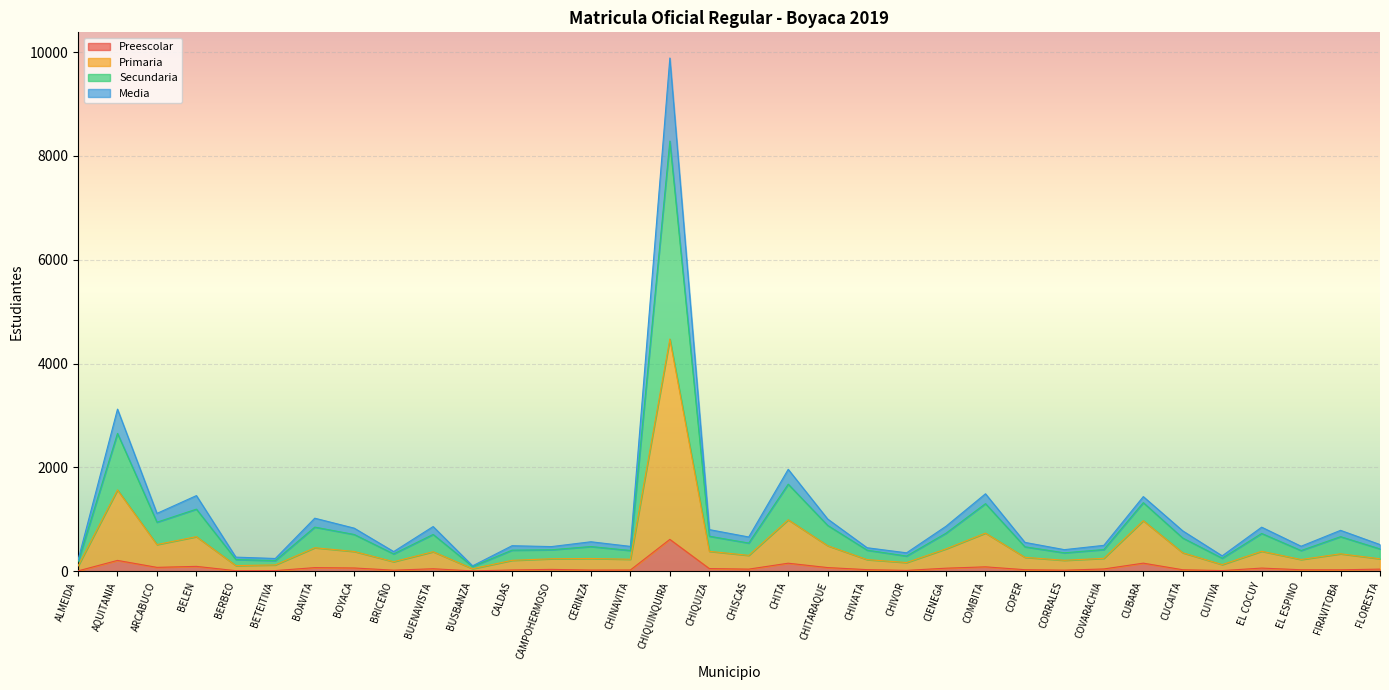

At CUBARA, list the series in order from smallest to largest.

Preescolar, Primaria, Media, Secundaria